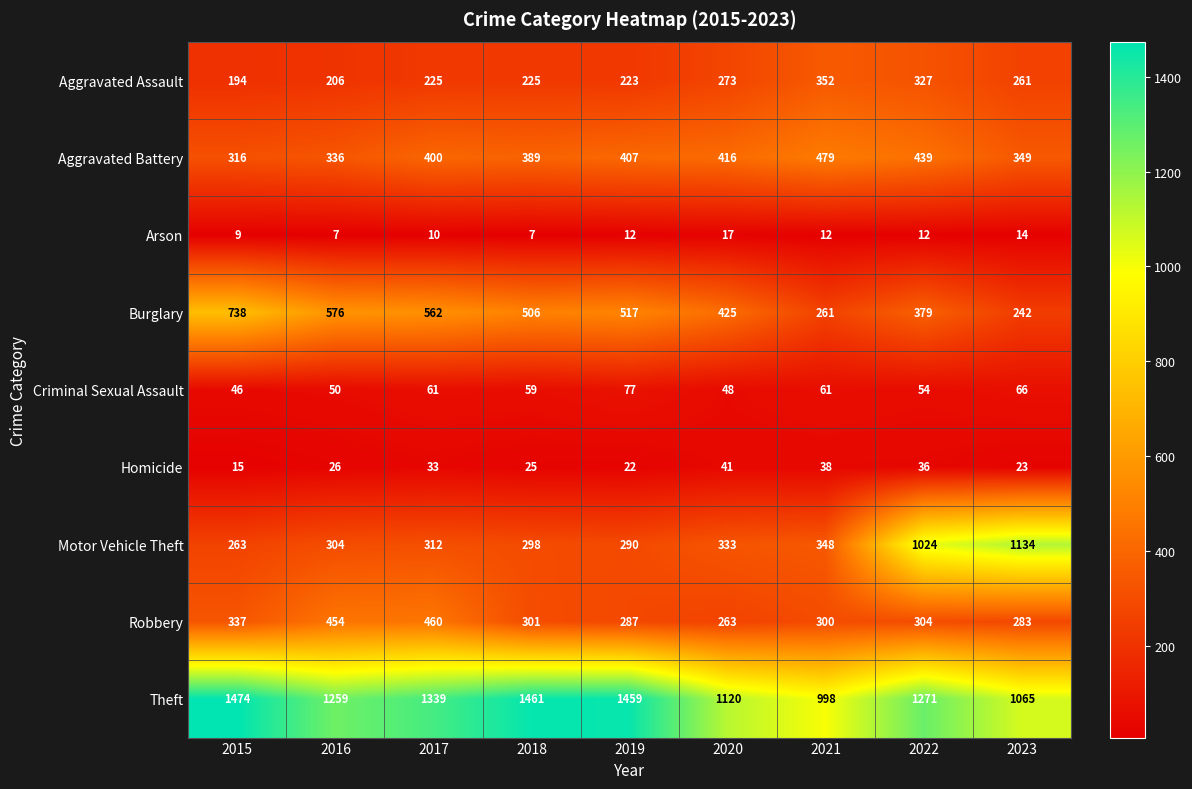

True or false: Criminal Sexual Assault has a value of 61 at 2017.

True